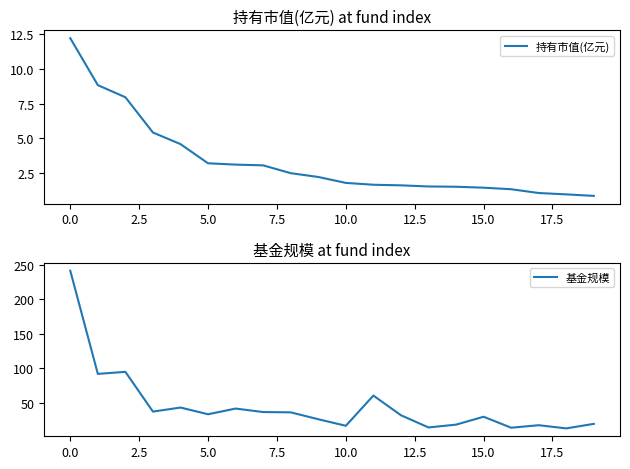

What is the label of the 10th point from the right?

10